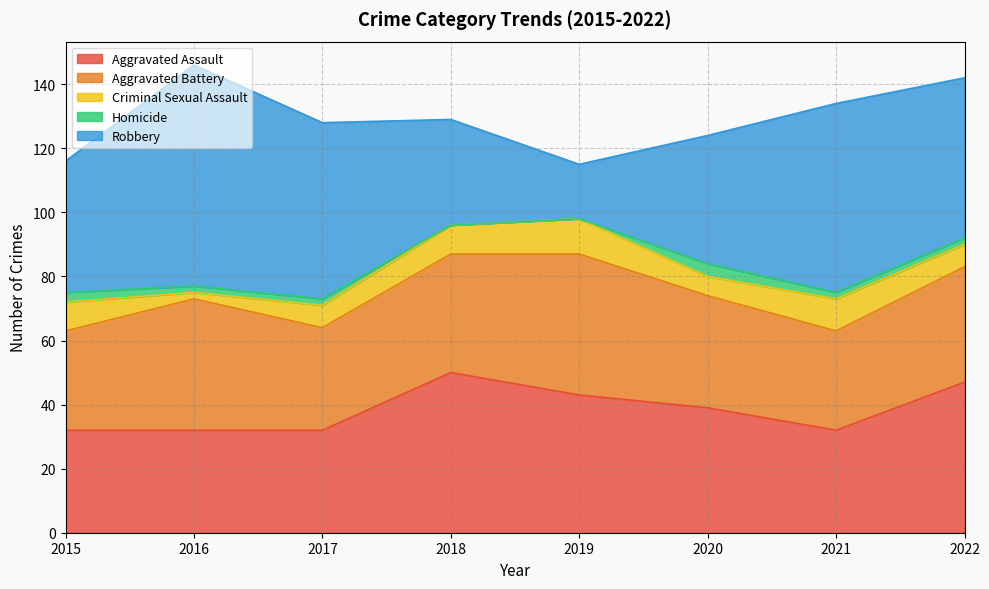

At which label does Robbery reach its minimum?

2019